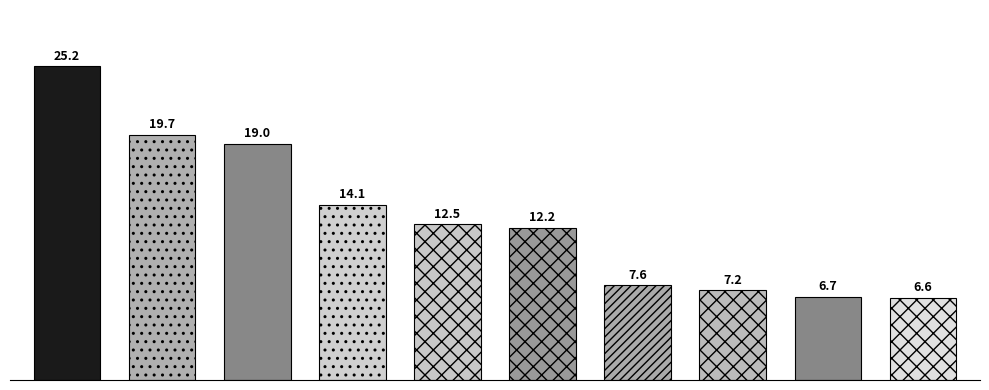

Count the number of values greater than 12.

6